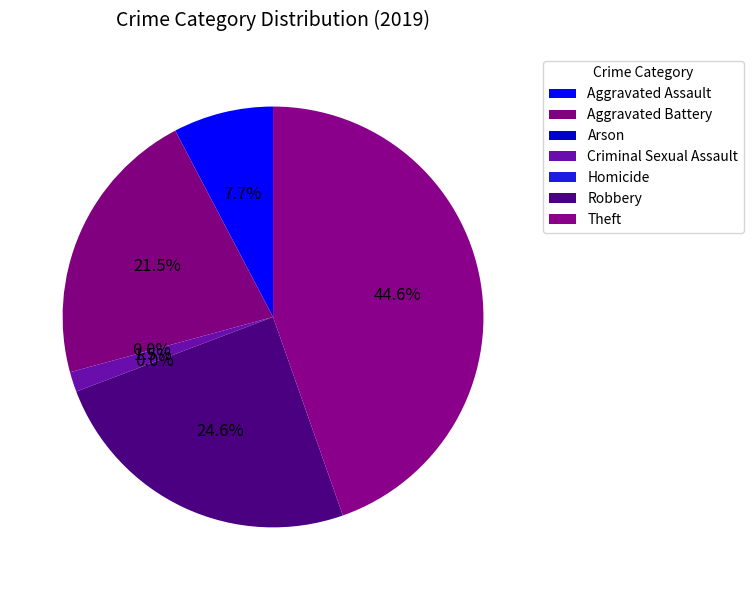

Is Aggravated Assault the majority of the pie?

No